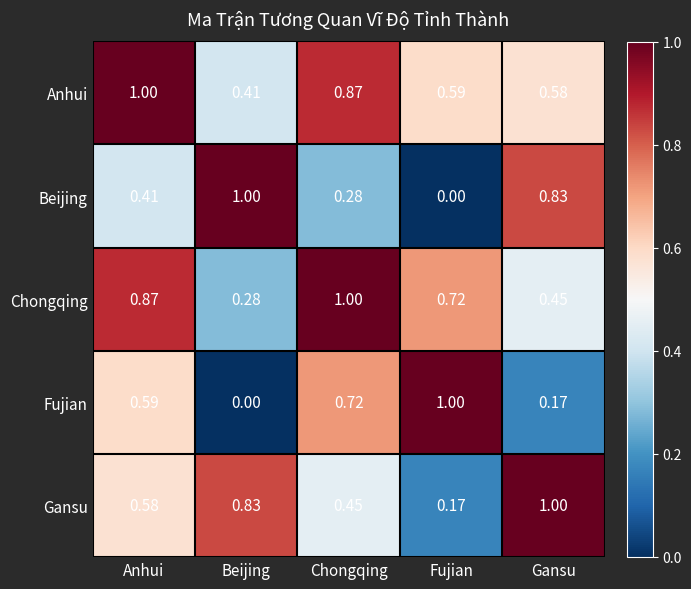

Where is Beijing nearest to the value 0?

Fujian